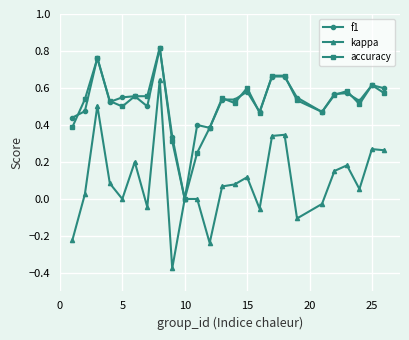

Which series has the largest range (max minus min)?

kappa